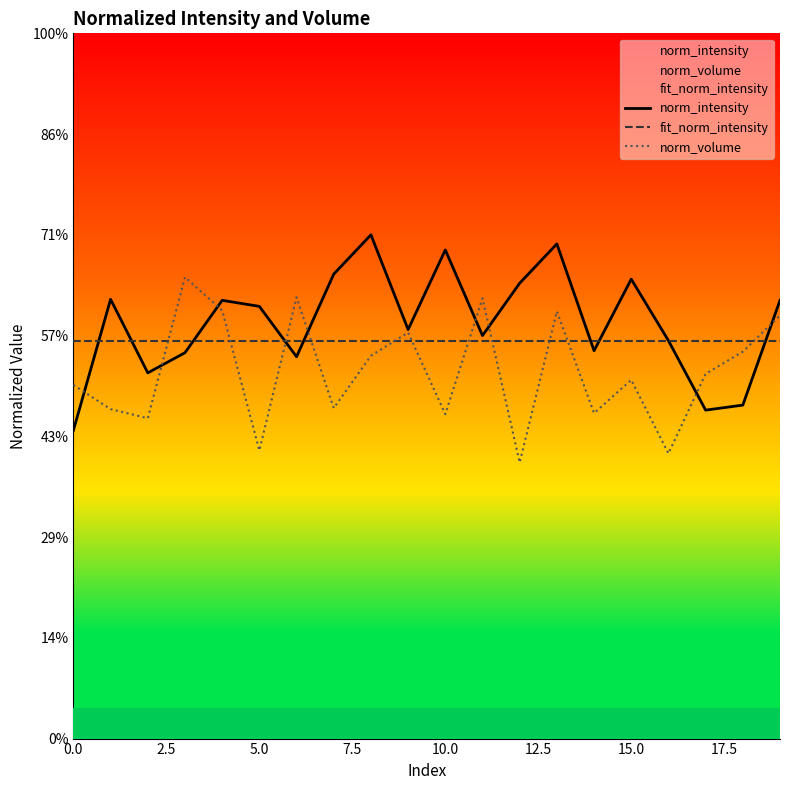

Rank the series by their maximum value, from lowest to highest.

fit_norm_intensity, norm_volume, norm_intensity